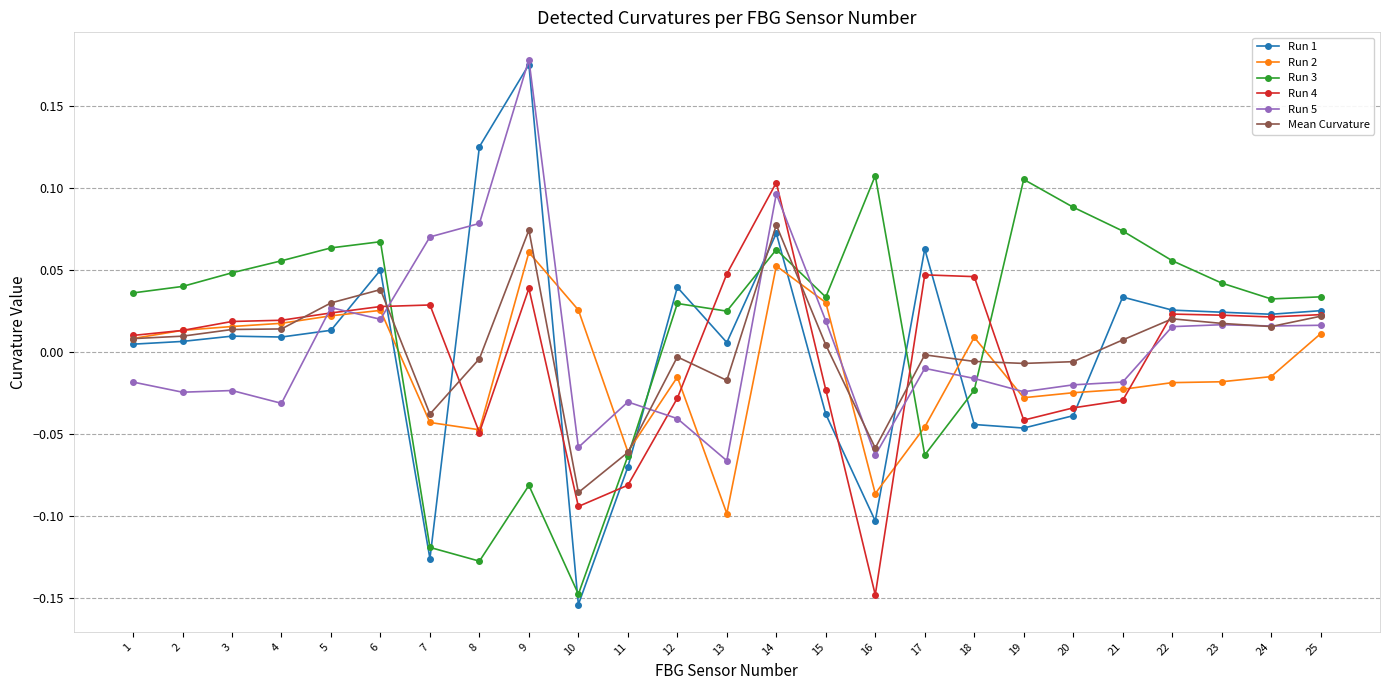

Which label corresponds to the smallest value in the chart?

10